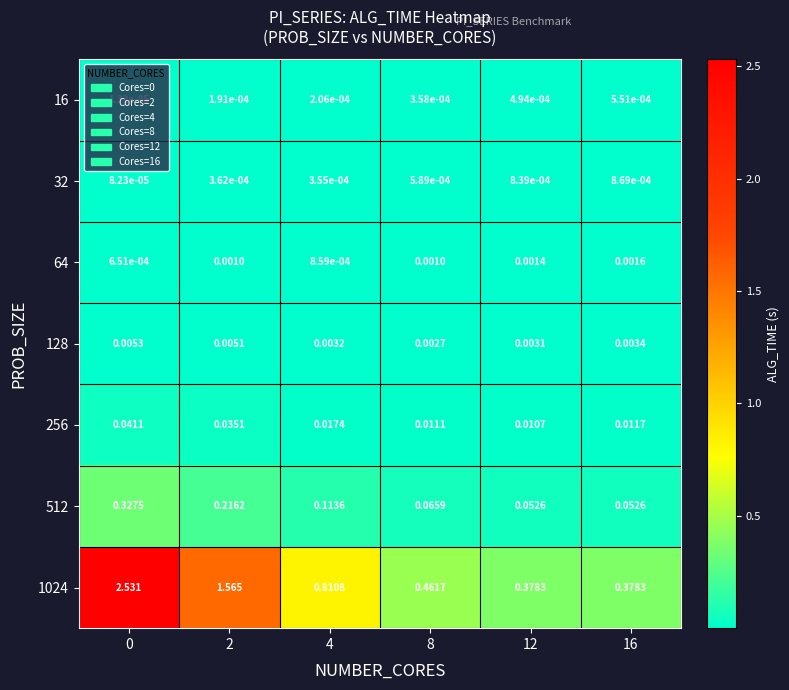

Which series has the widest spread of values?

1024